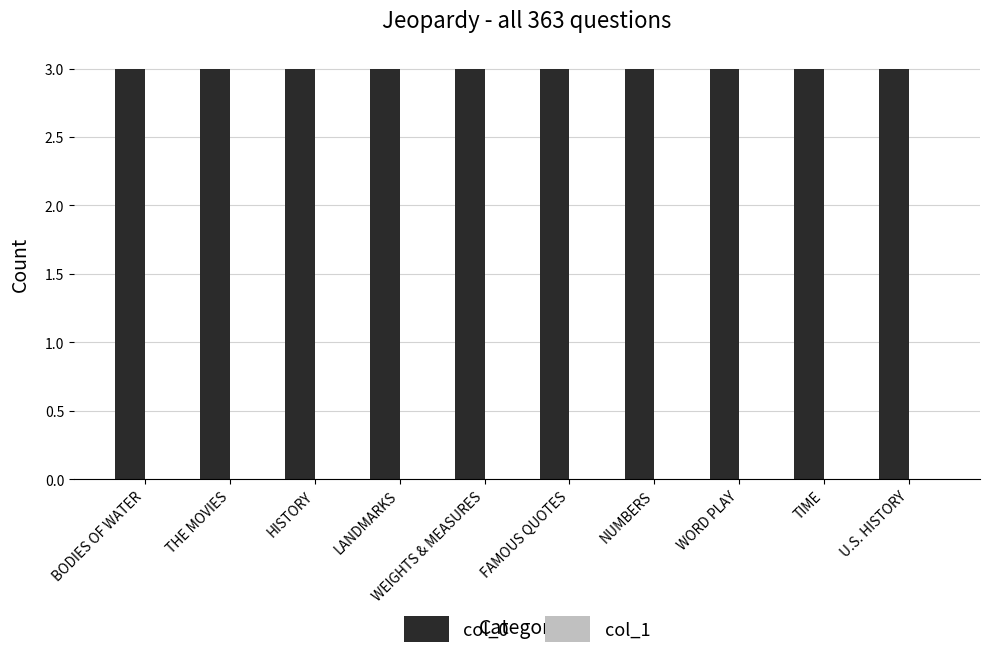

The col_0 series shows 5 at WEIGHTS & MEASURES. True or false?

False